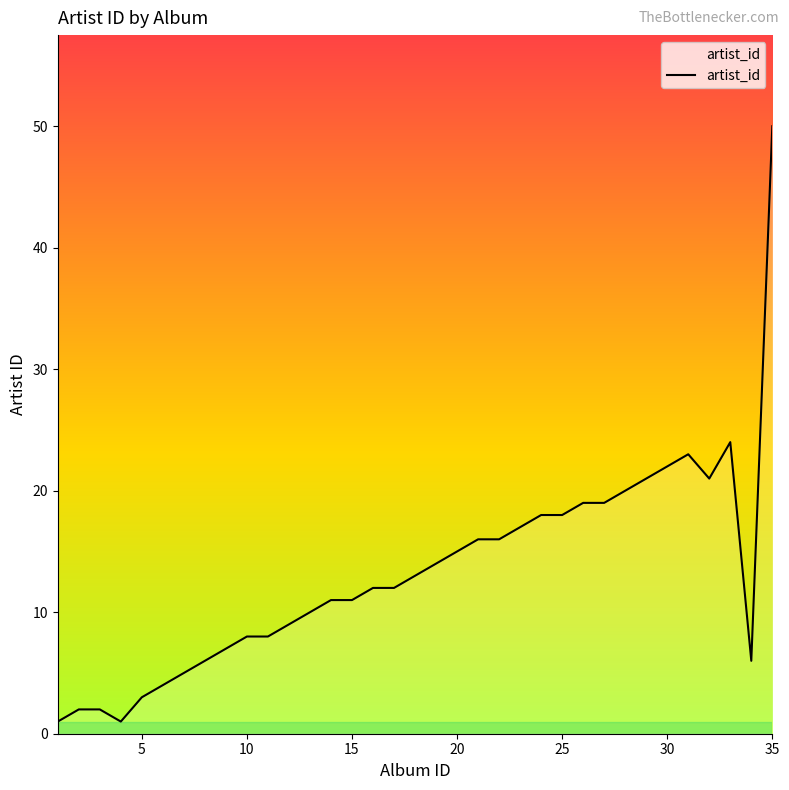

How many lines are shown in the chart?

1